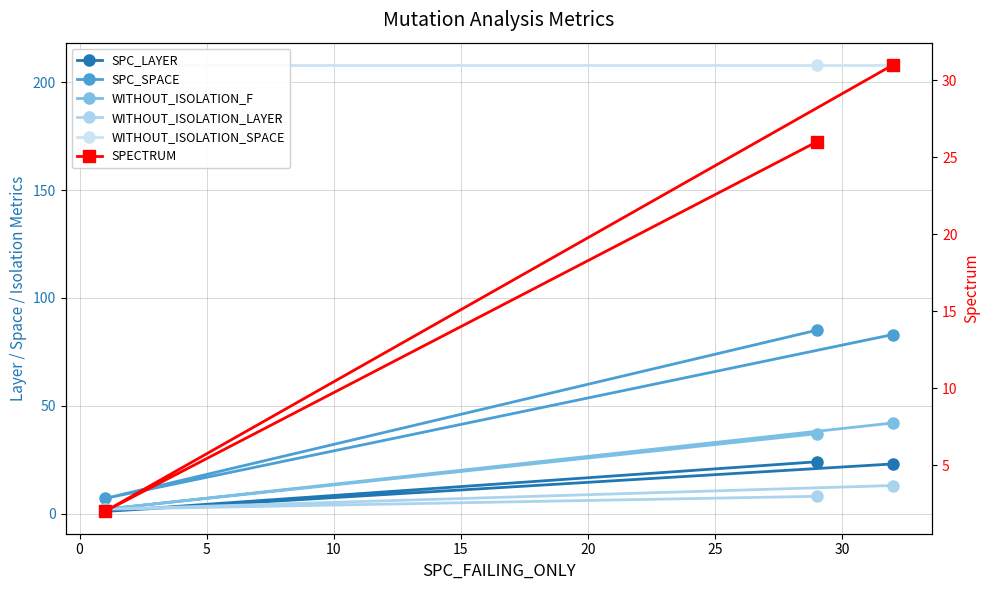

What is the minimum value for SPC_LAYER?

1